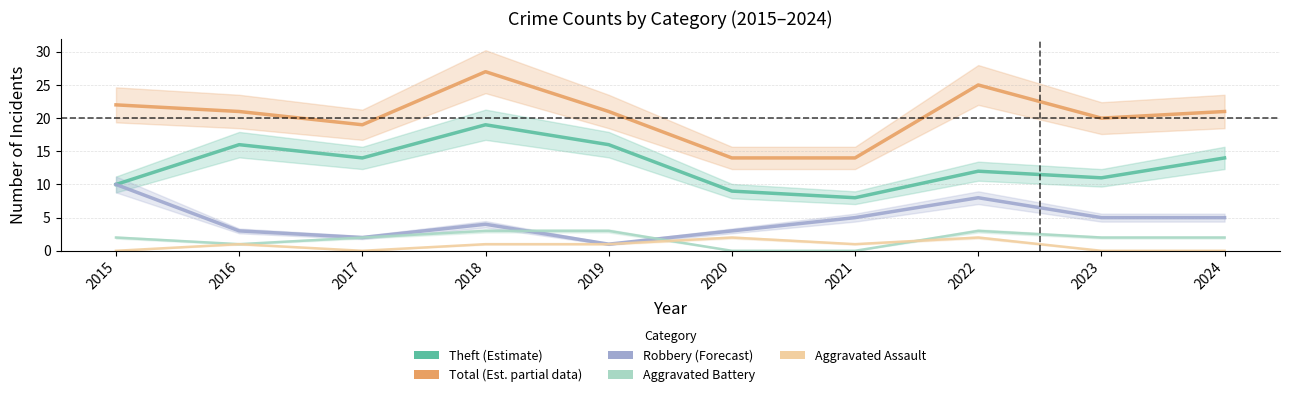

Is the value of Theft (Estimate) at 2024 greater than the value of Total (Est. partial data) at 2016?

No